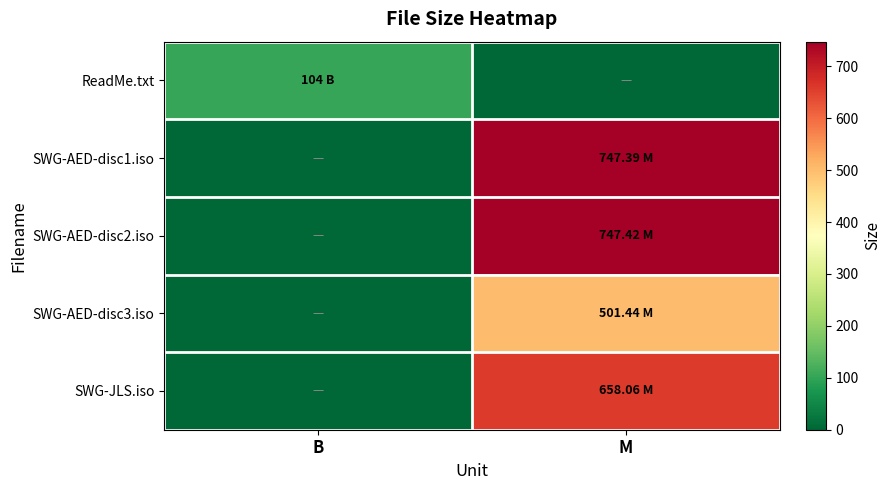

What is the difference between the highest and lowest values at B?

104.0